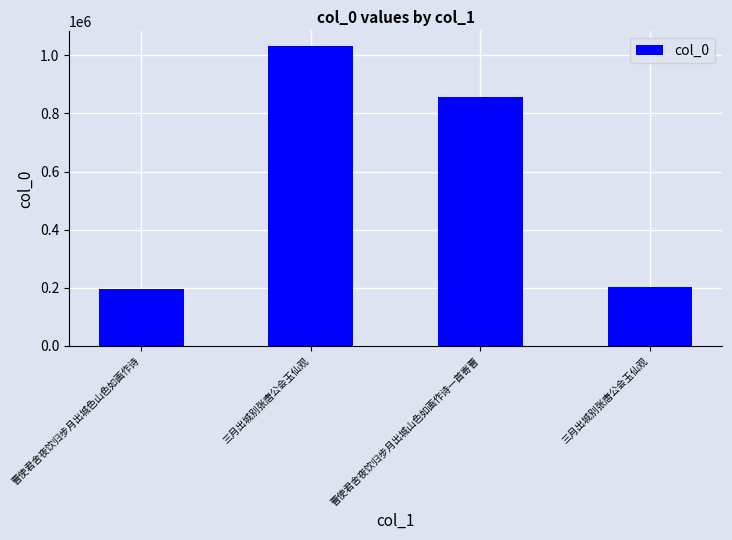

What is the label of the 4th bar from the right?

曹使君舍夜饮归步月出城色山色如画作诗